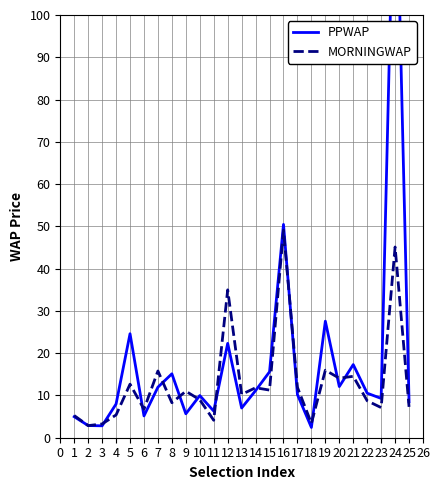

How many interior local valleys does the PPWAP series have?

8